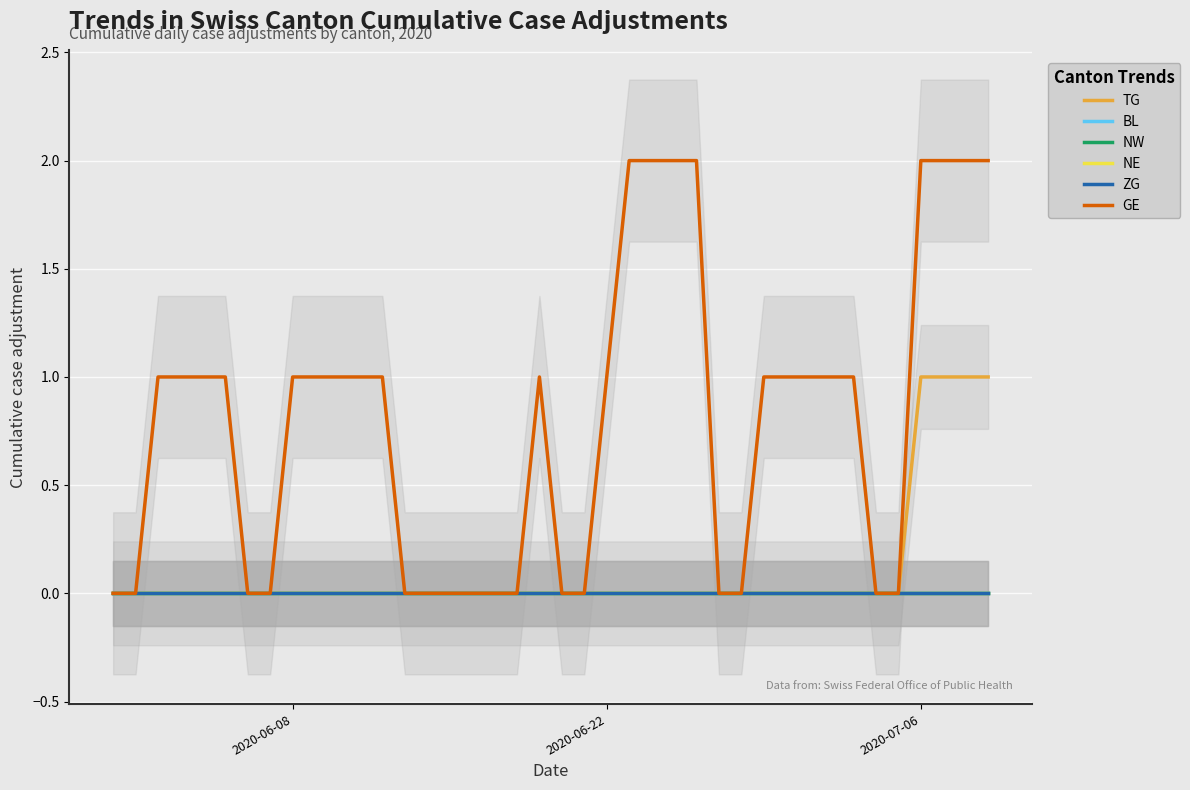

List the series in order of their peak value, highest first.

GE, TG, BL, NW, NE, ZG